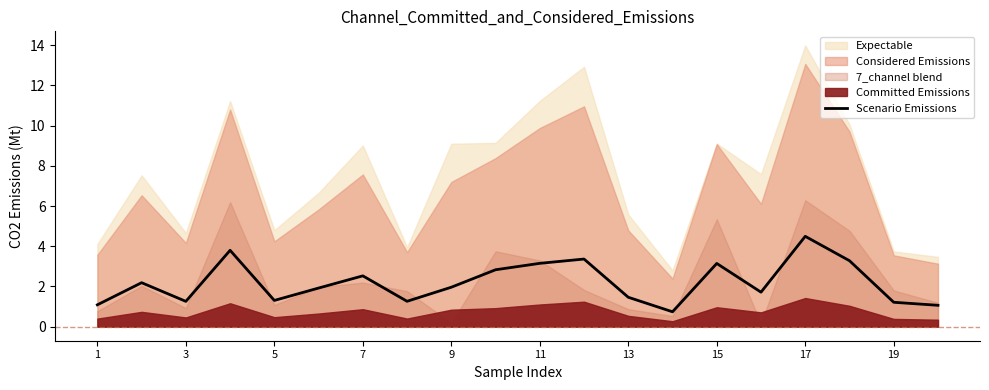

What is the sum of all values?

43.8